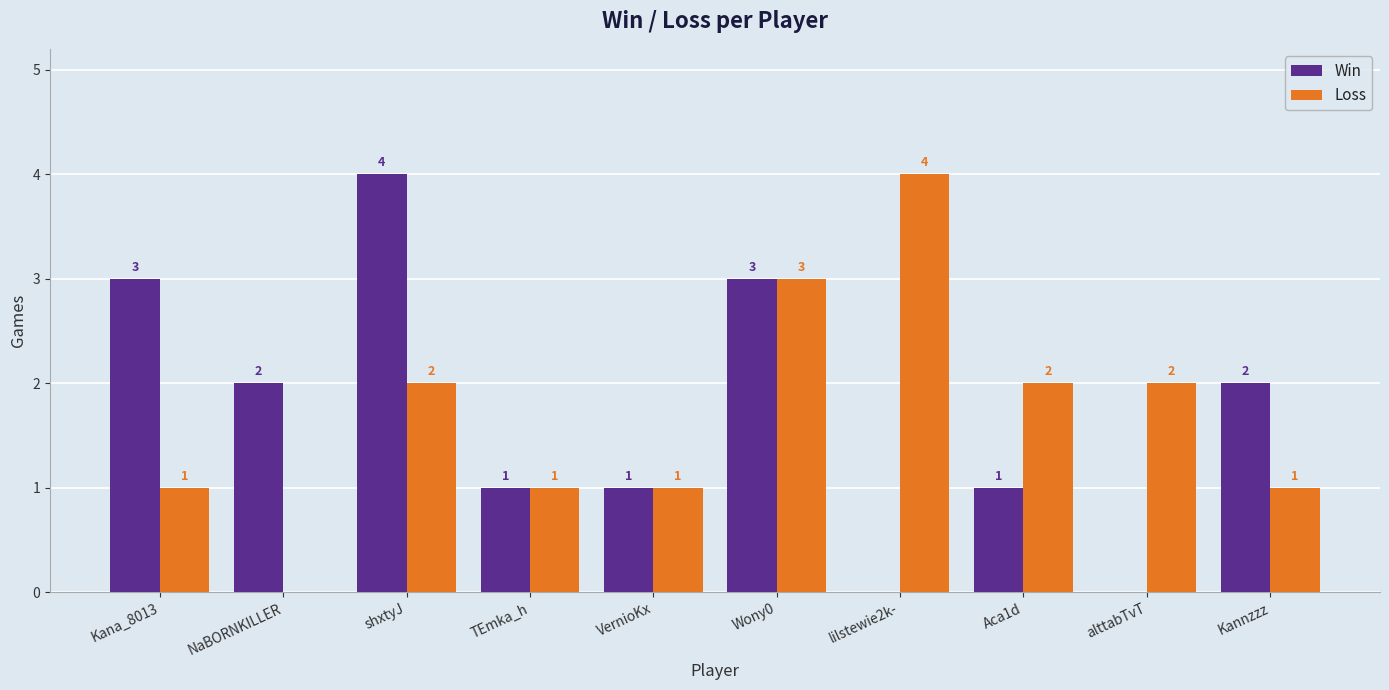

Which category has the highest value in the Loss series?

lilstewie2k-